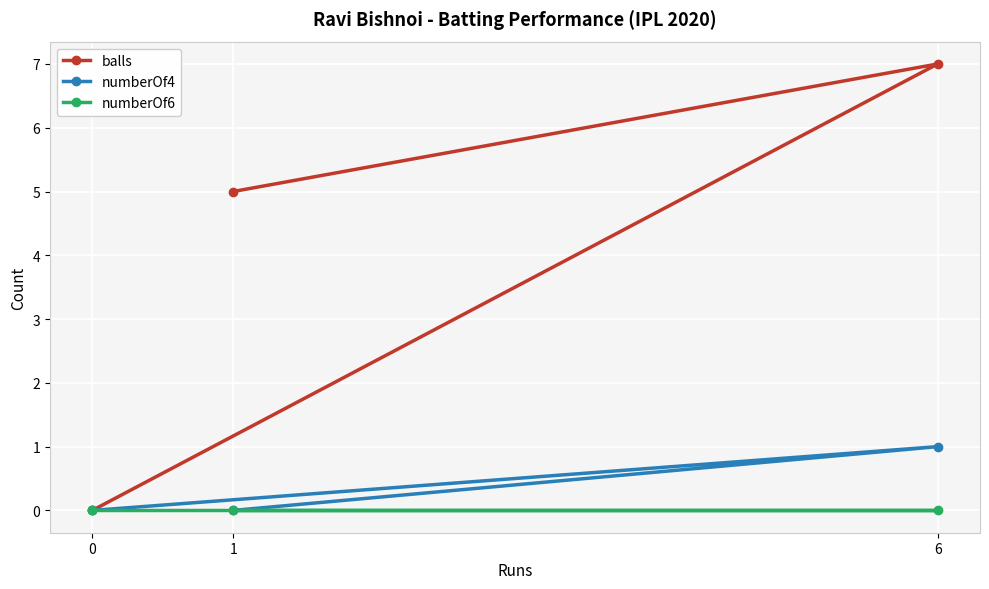

True or false: numberOf4 has a value of 1 at 6.

True